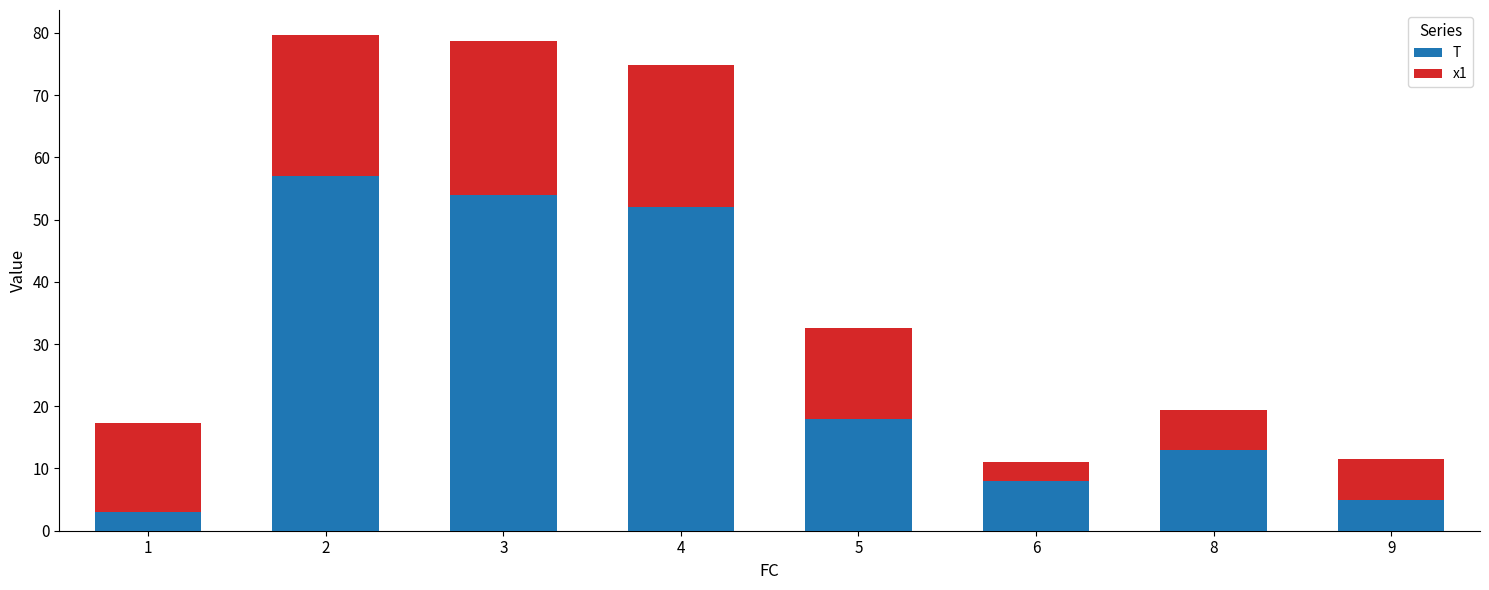

Is it true that T equals 5.0 at 9?

True